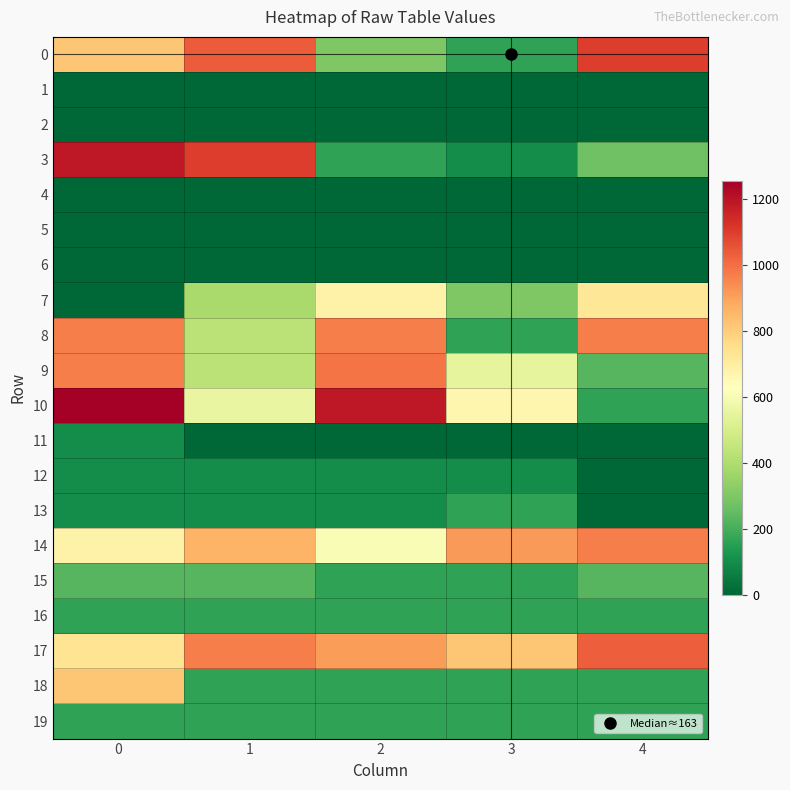

Reading right to left, transcribe all the data shown in this chart.

0: 4=1102	3=163	2=299	1=1036	0=817
1: 4=0	3=0	2=0	1=0	0=0
2: 4=0	3=0	2=0	1=0	0=0
3: 4=272	3=98	2=163	1=1102	0=1189
4: 4=0	3=0	2=0	1=0	0=0
5: 4=0	3=0	2=0	1=0	0=0
6: 4=0	3=0	2=0	1=0	0=0
7: 4=722	3=299	2=679	1=386	0=0
8: 4=967	3=163	2=967	1=429	0=967
9: 4=229	3=547	2=989	1=429	0=967
10: 4=163	3=665	2=1188	1=557	0=1254
11: 4=0	3=0	2=0	1=0	0=98
12: 4=0	3=98	2=98	1=98	0=98
13: 4=0	3=163	2=98	1=98	0=98
14: 4=967	3=913	2=603	1=859	0=679
15: 4=229	3=163	2=163	1=229	0=229
16: 4=163	3=163	2=163	1=163	0=163
17: 4=1032	3=815	2=909	1=967	0=733
18: 4=163	3=163	2=163	1=163	0=815
19: 4=163	3=163	2=163	1=163	0=163